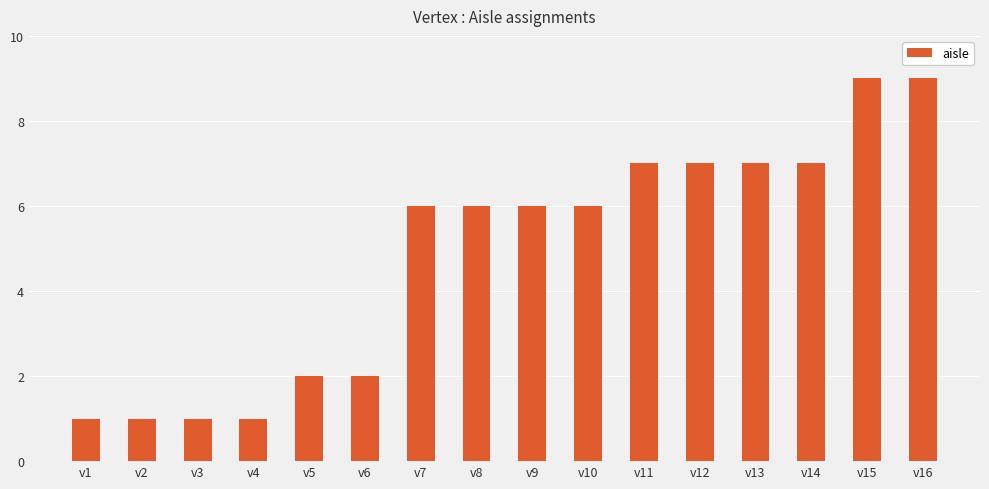

Approximately how many times larger is the value at v8 compared to v5?

3.0